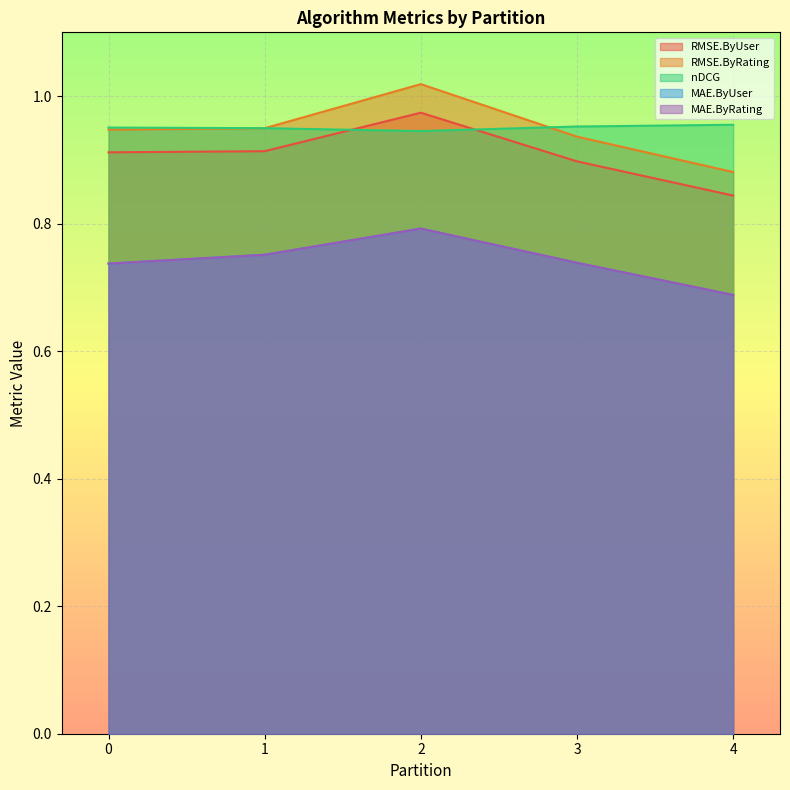

True or false: MAE.ByRating and nDCG cross at least once.

False